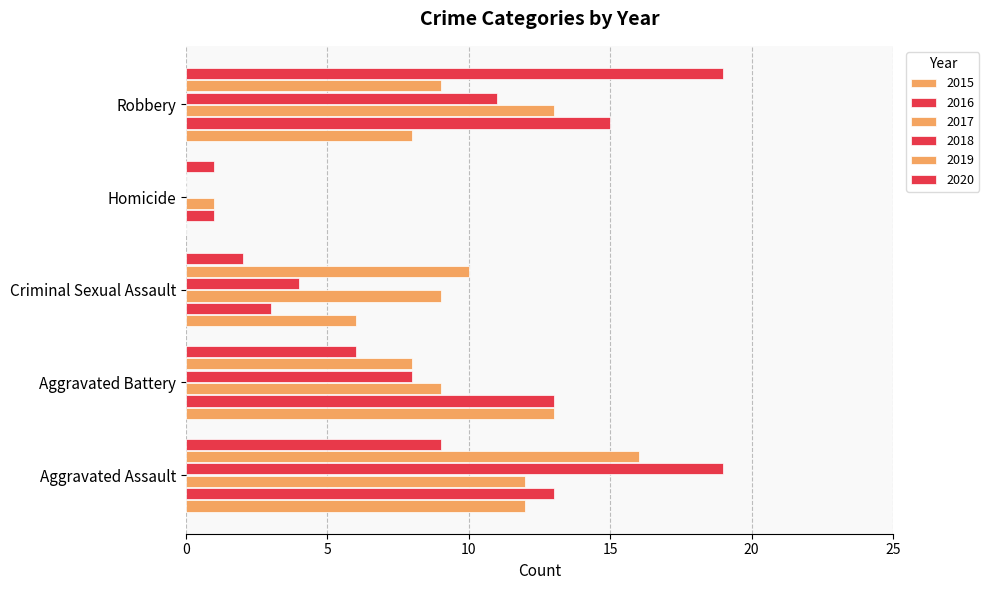

The value of 2019 at Homicide is 8. True or false?

False